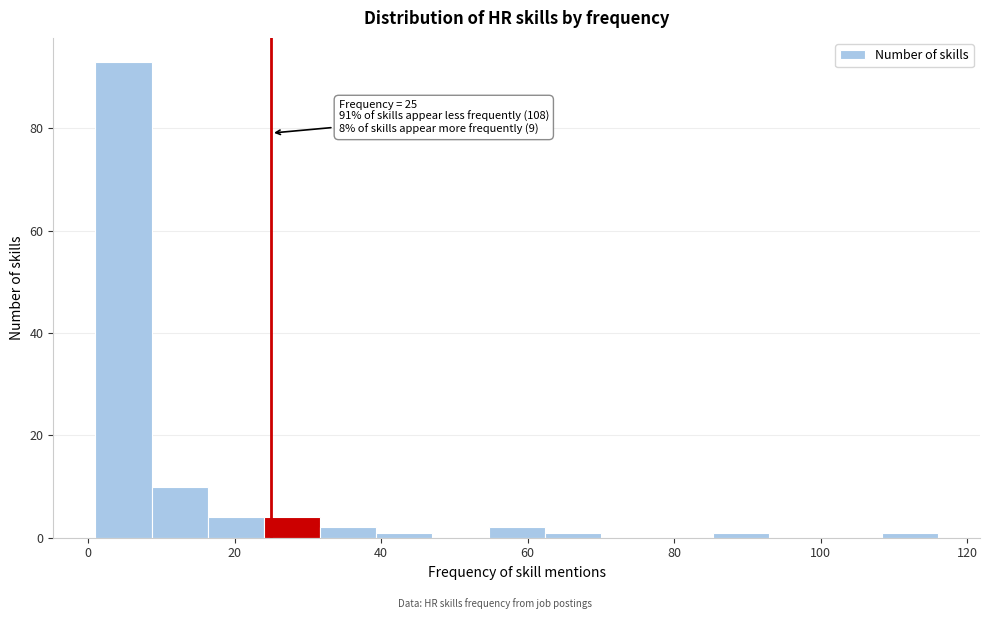

Read against the x-axis, roughly where is the centre of the tallest bar?

4